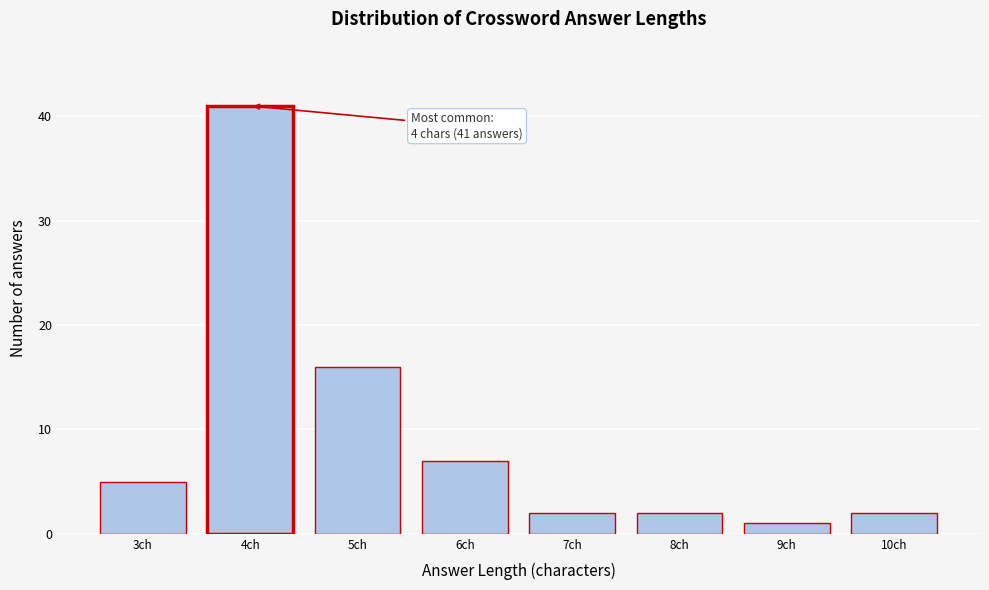

Over which range of the x-axis is the bar tallest?

3.5 to 4.5